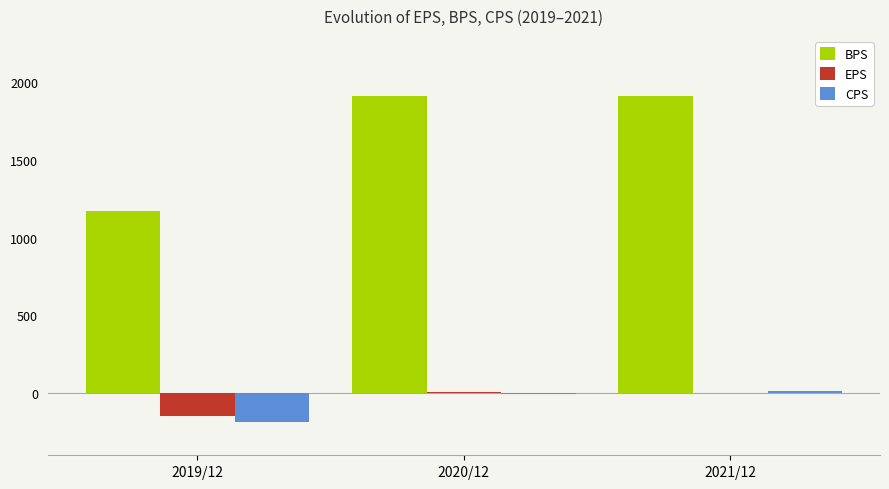

Which series has the largest total across all categories?

BPS